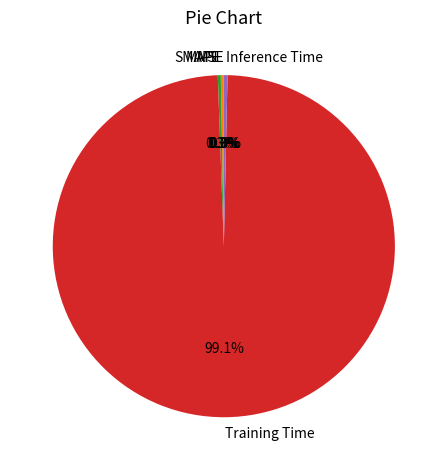

What percentage do Training Time and SMAPE together represent?

99.4%